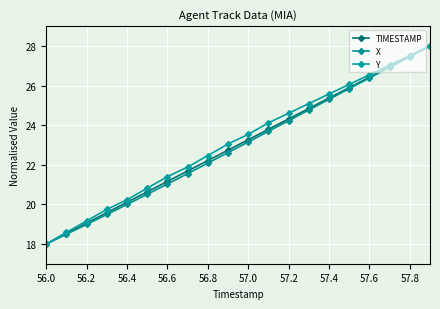

How many data points in X are less than 23?

10